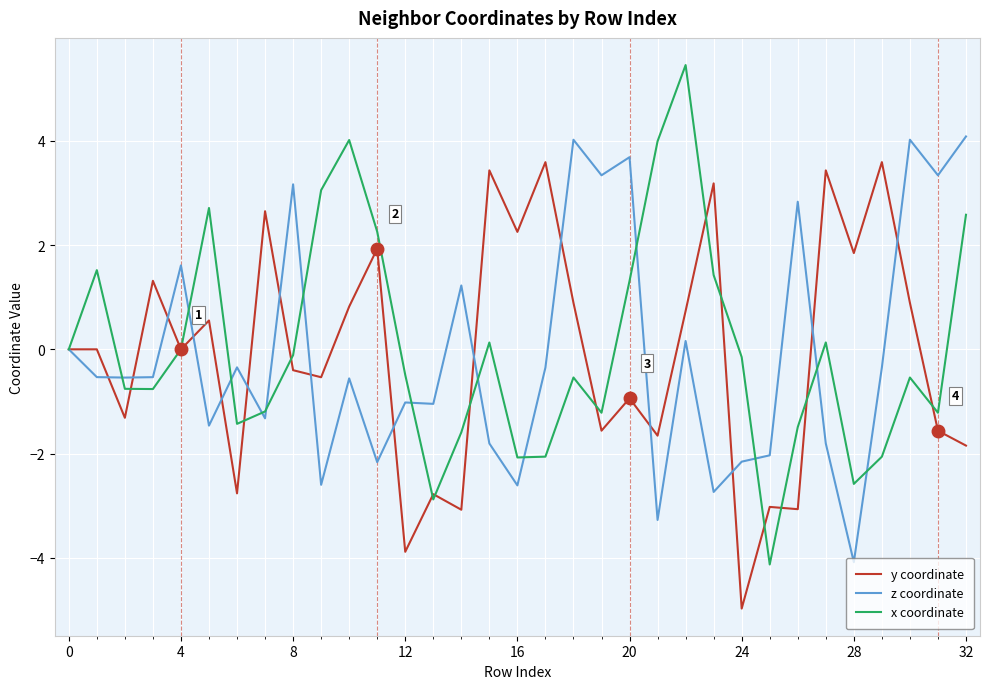

How many series are shown in this chart?

3